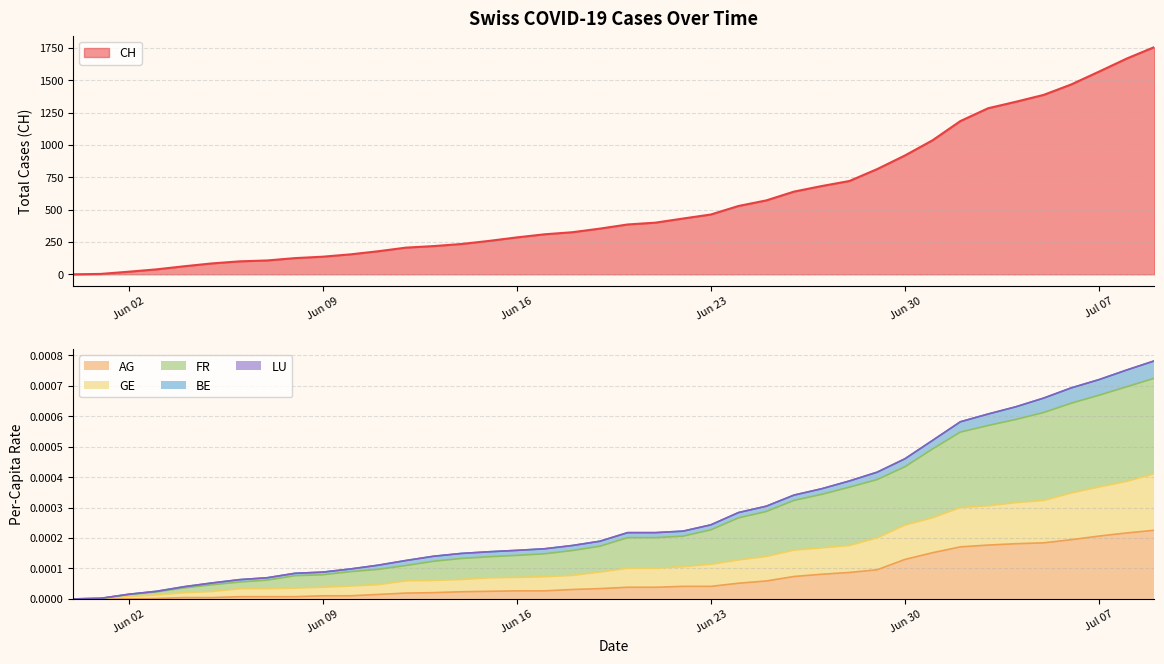

What is the difference between the highest and lowest values at 2020-06-28?

721.0